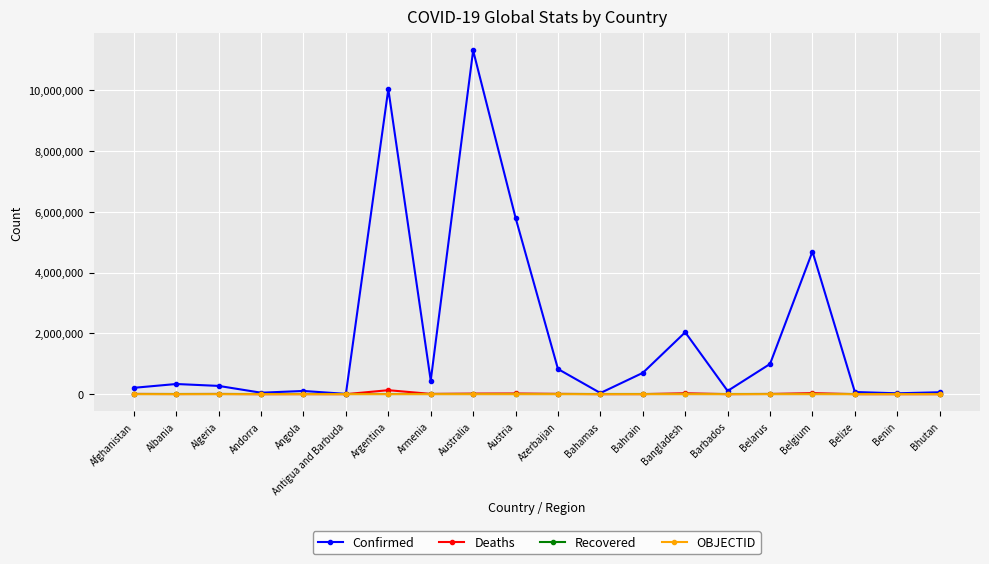

True or false: Confirmed has more than 2 interior local peaks.

True